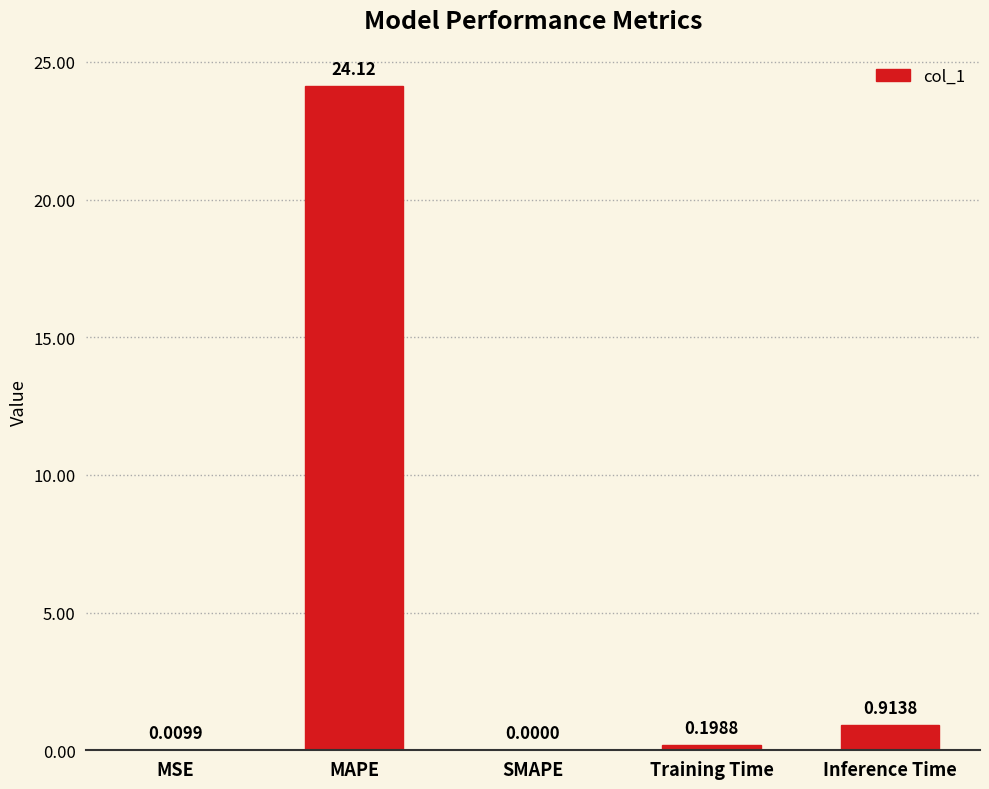

Where is the data nearest to the value 12?

Inference Time